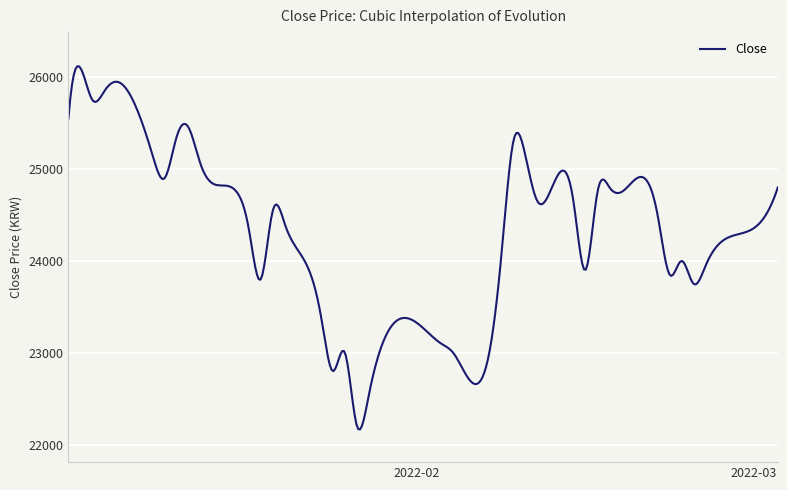

What is the smallest value displayed?

22165.5